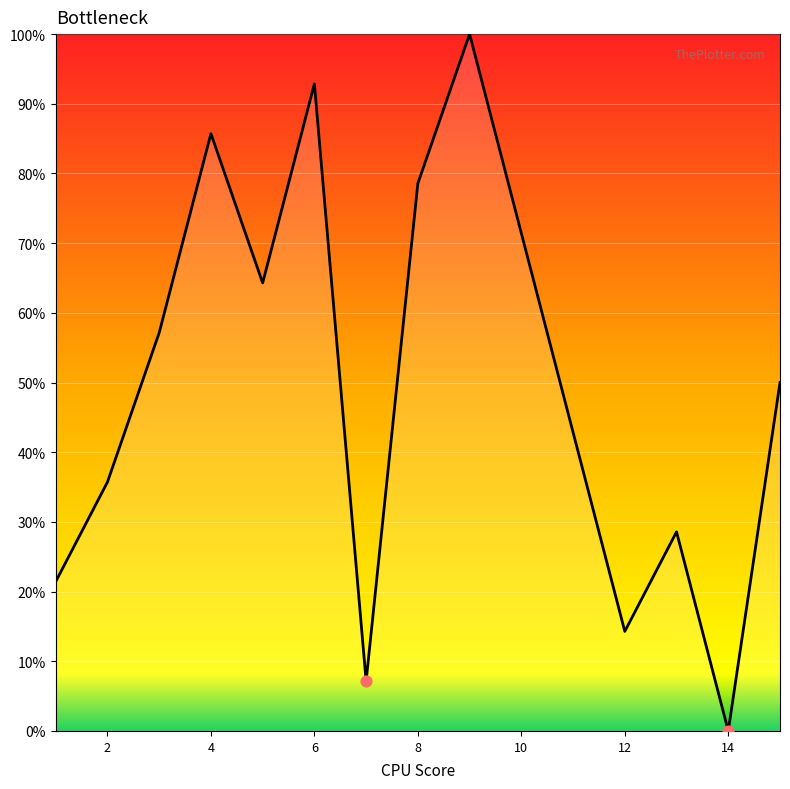

What is the maximum value shown in the chart?

100.0